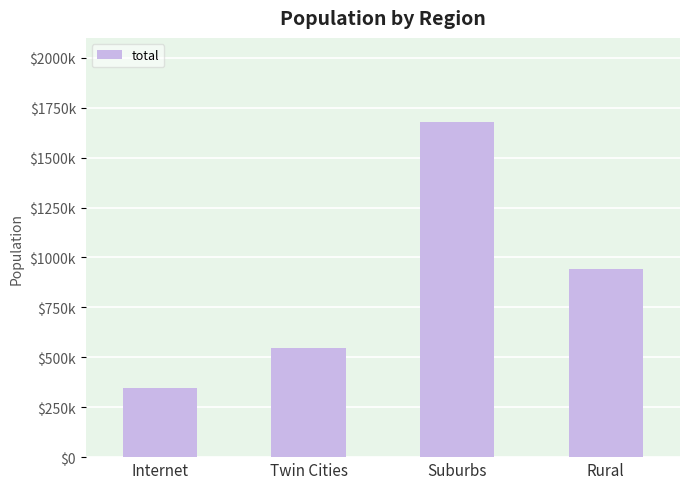

Does the chart contain stacked bars?

No